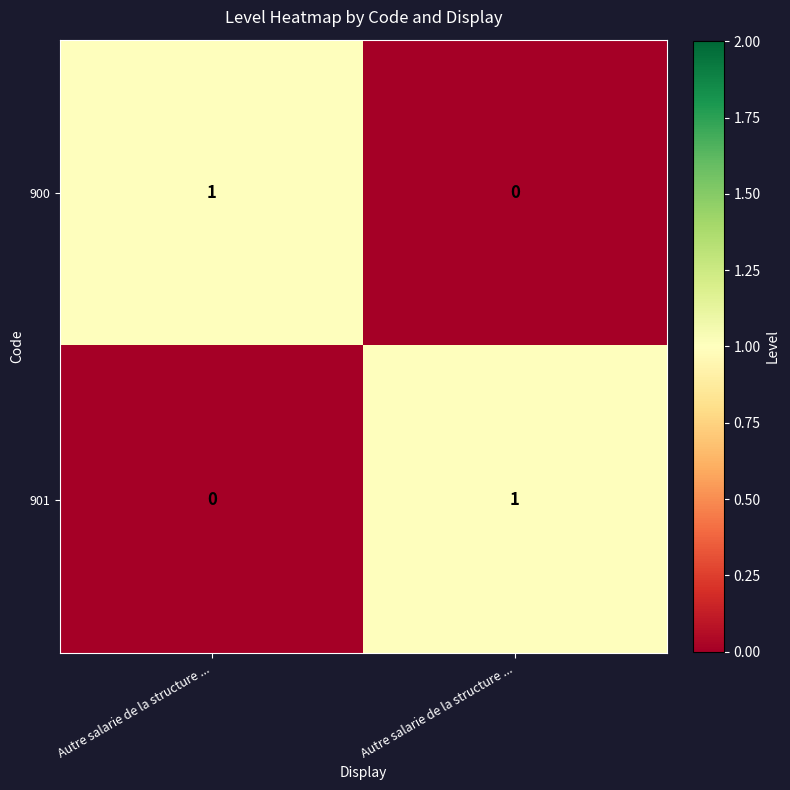

How many positive values does the 900 series have?

1